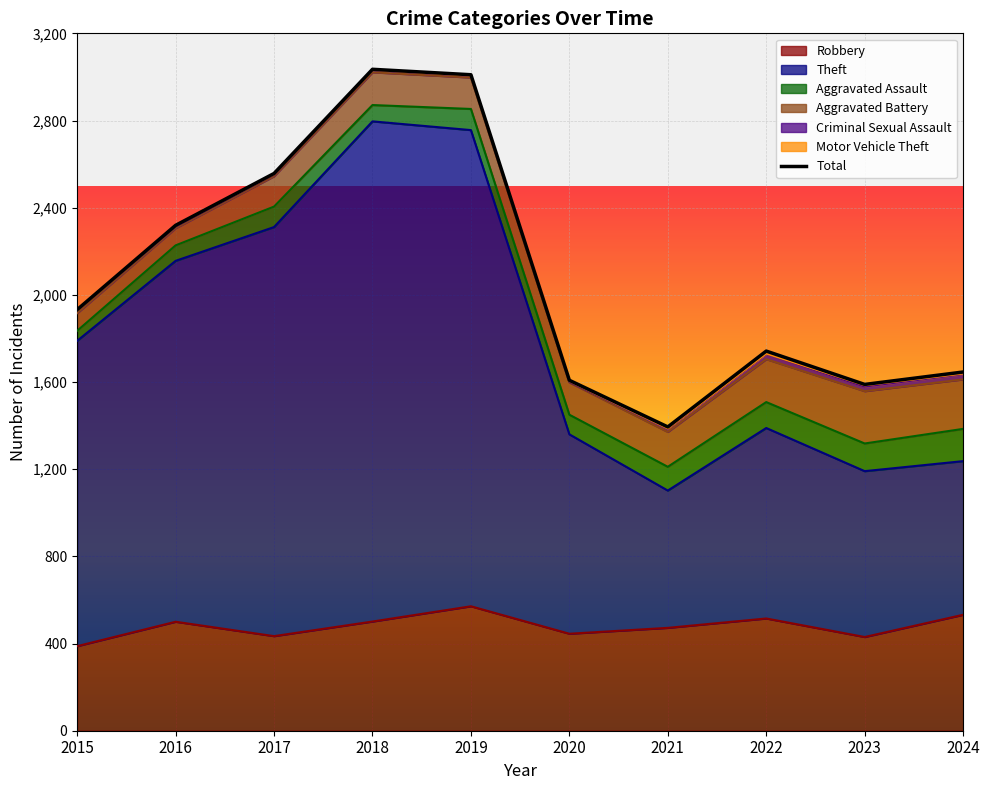

True or false: the data has more than 0 interior local peaks.

True